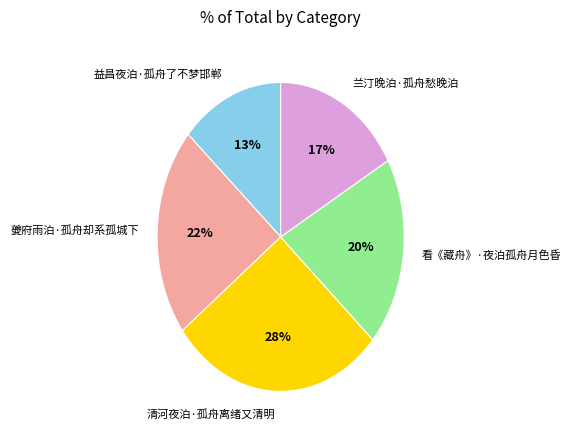

How many slices are in this pie chart?

5